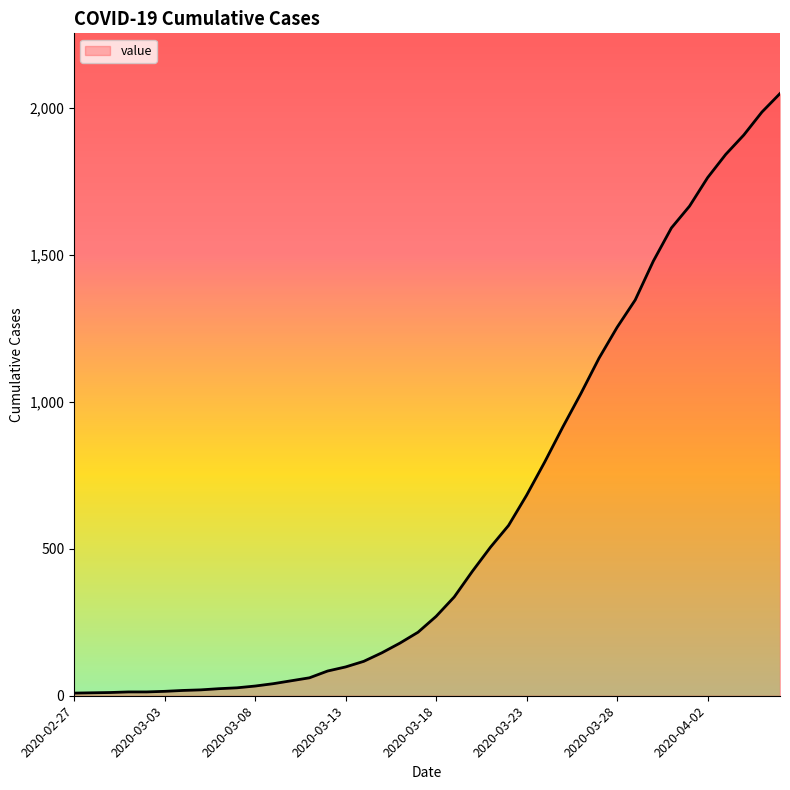

Does the chart display data point markers on the line(s)?

No